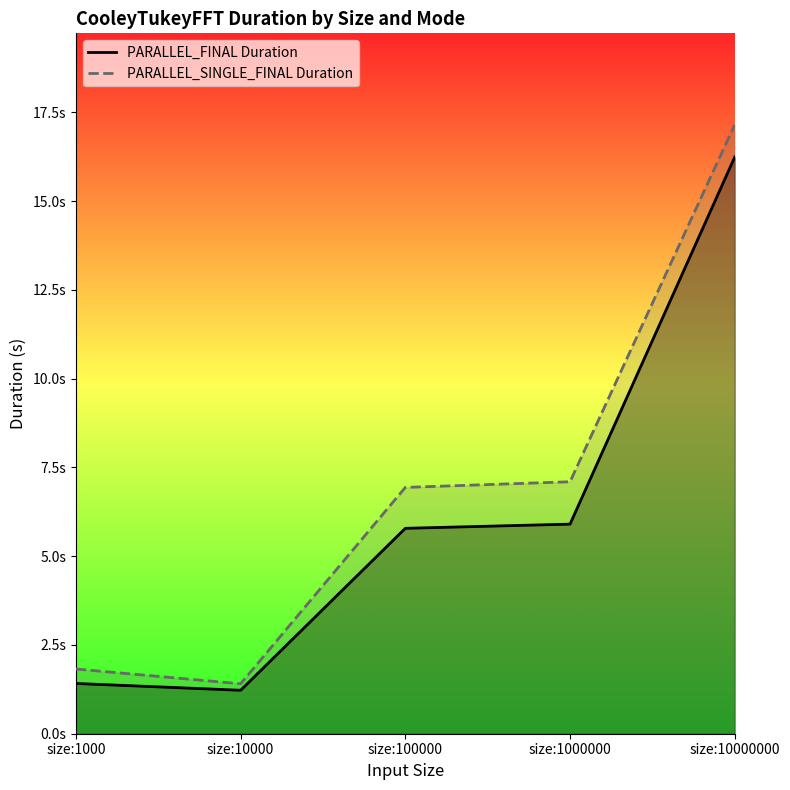

Between size:1000 and size:1000000, which series saw the biggest shift?

PARALLEL_SINGLE_FINAL Duration